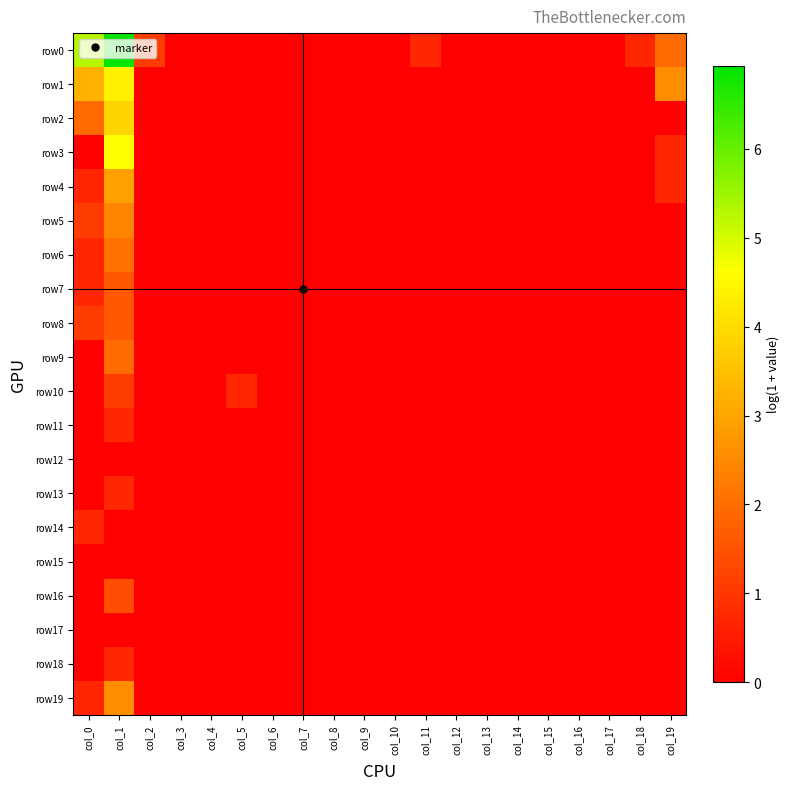

What is the total value across all series at col_18?

0.7